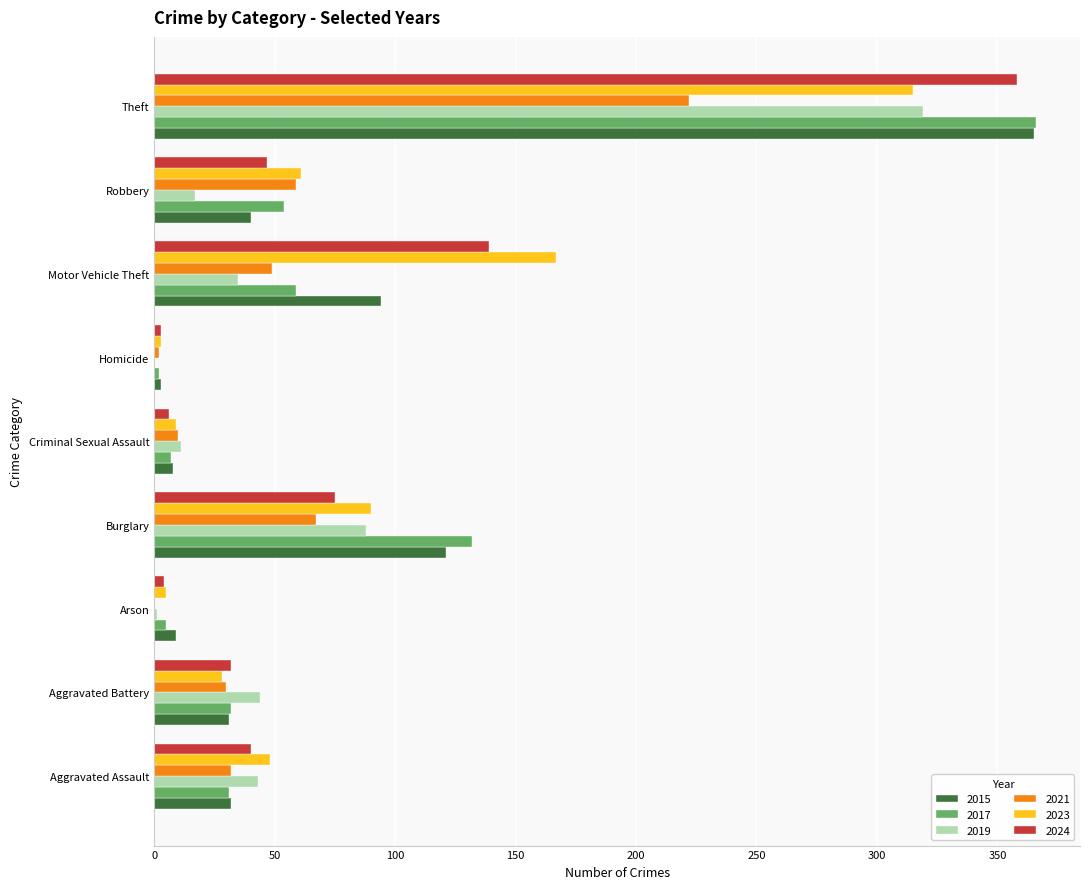

Is the value of 2017 at Motor Vehicle Theft greater than the value of 2021 at Theft?

No